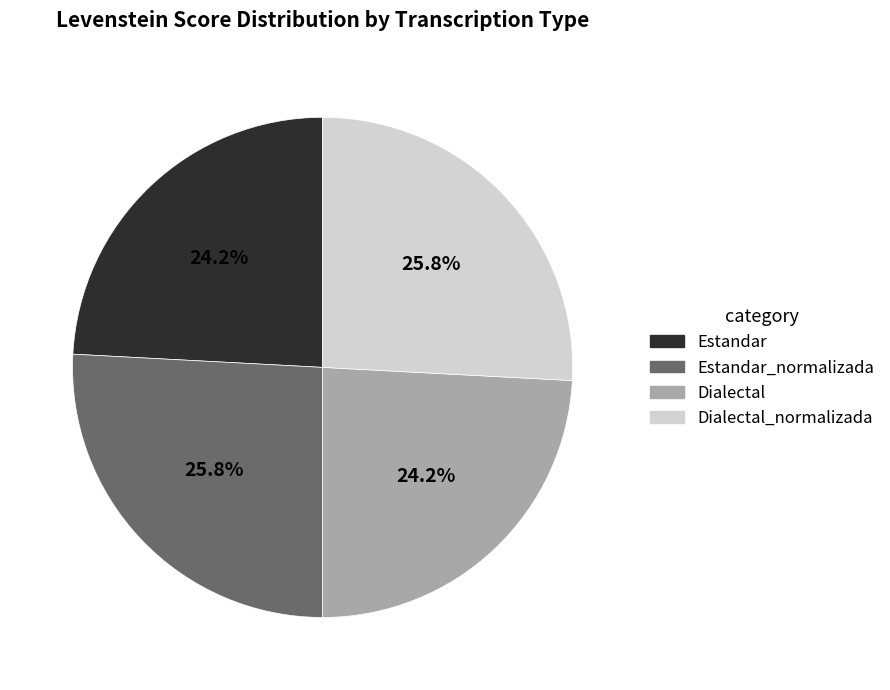

How many segments does this pie chart have?

4